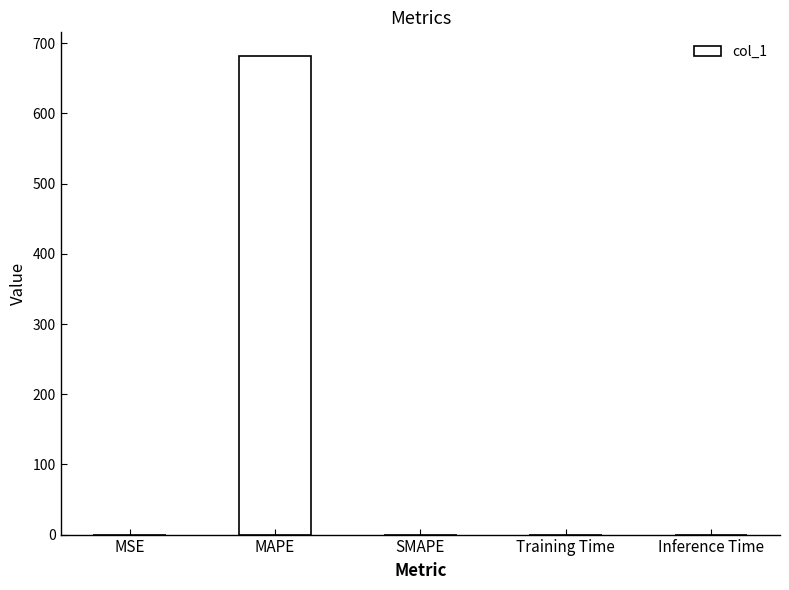

Is it true that the value at MSE is 0.0?

True